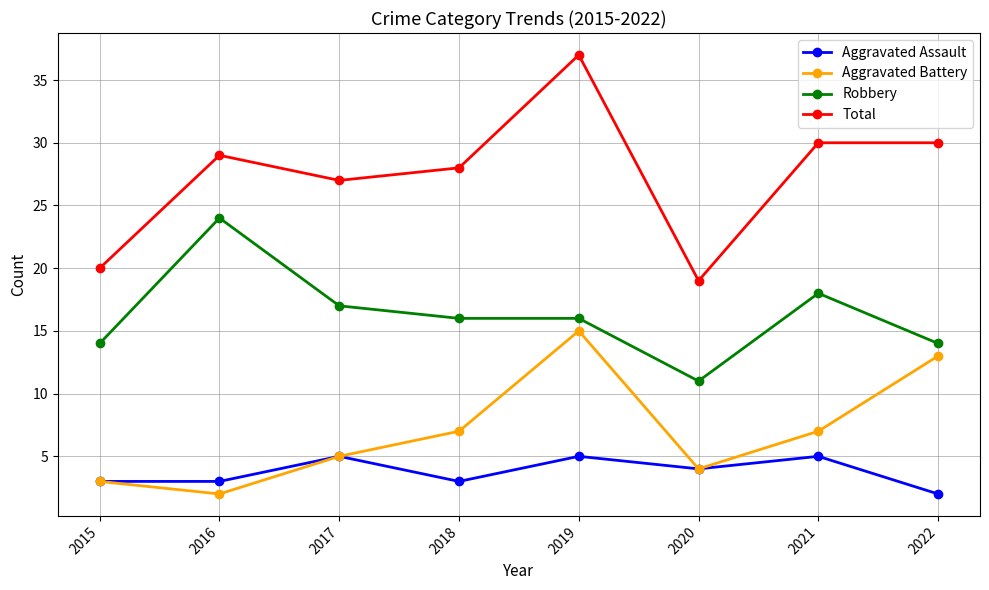

List the series in order of their peak value, highest first.

Total, Robbery, Aggravated Battery, Aggravated Assault